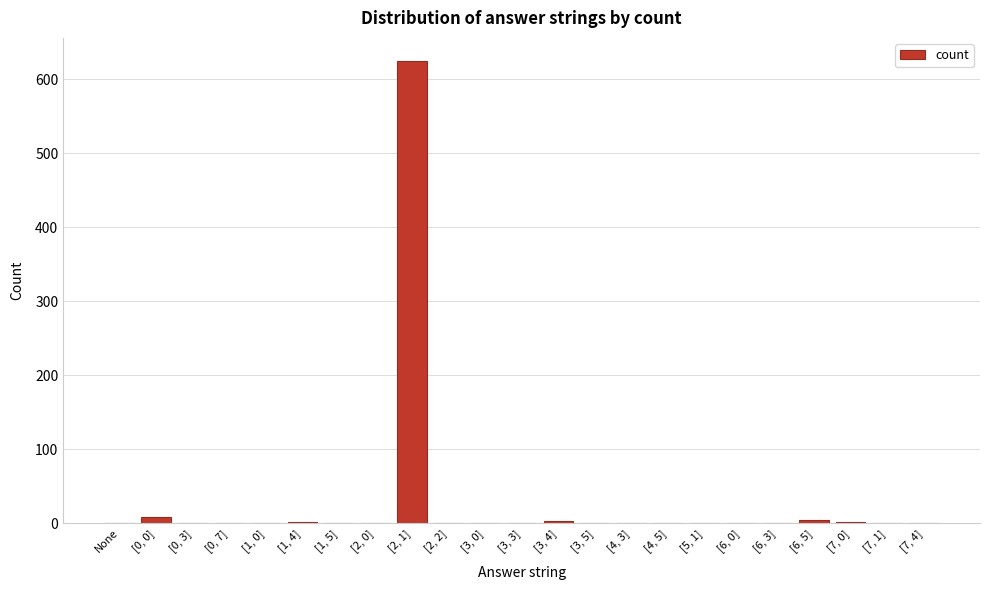

Which category has the highest value across all series?

[2, 1]